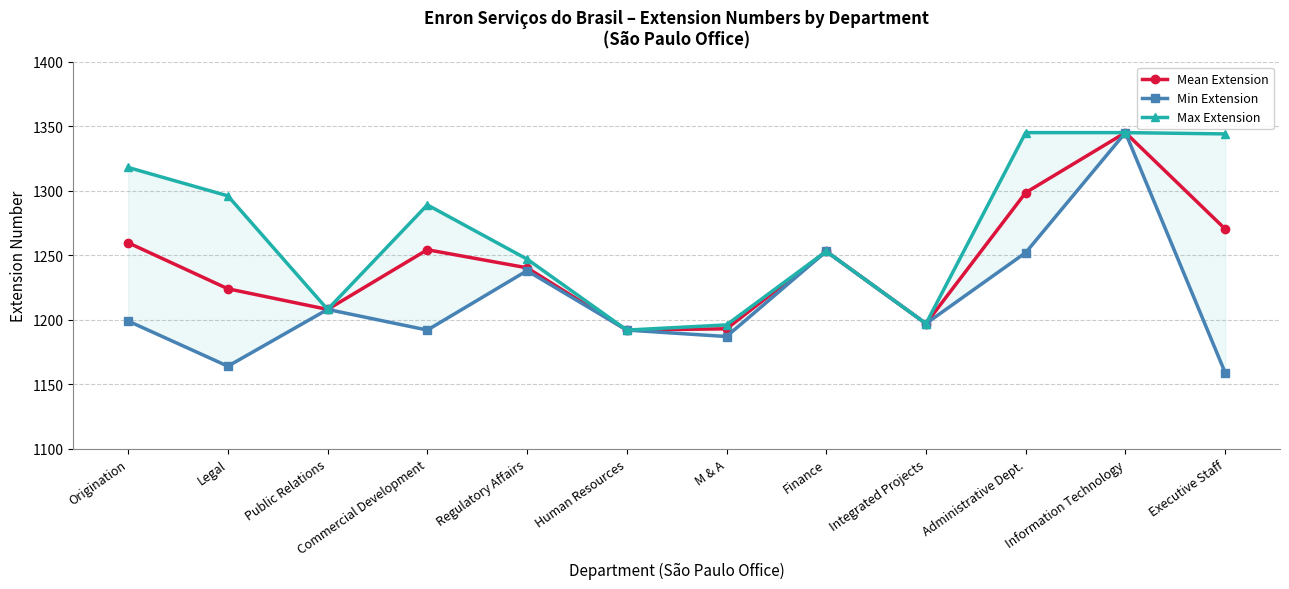

Which series has the largest total across all categories?

Max Extension